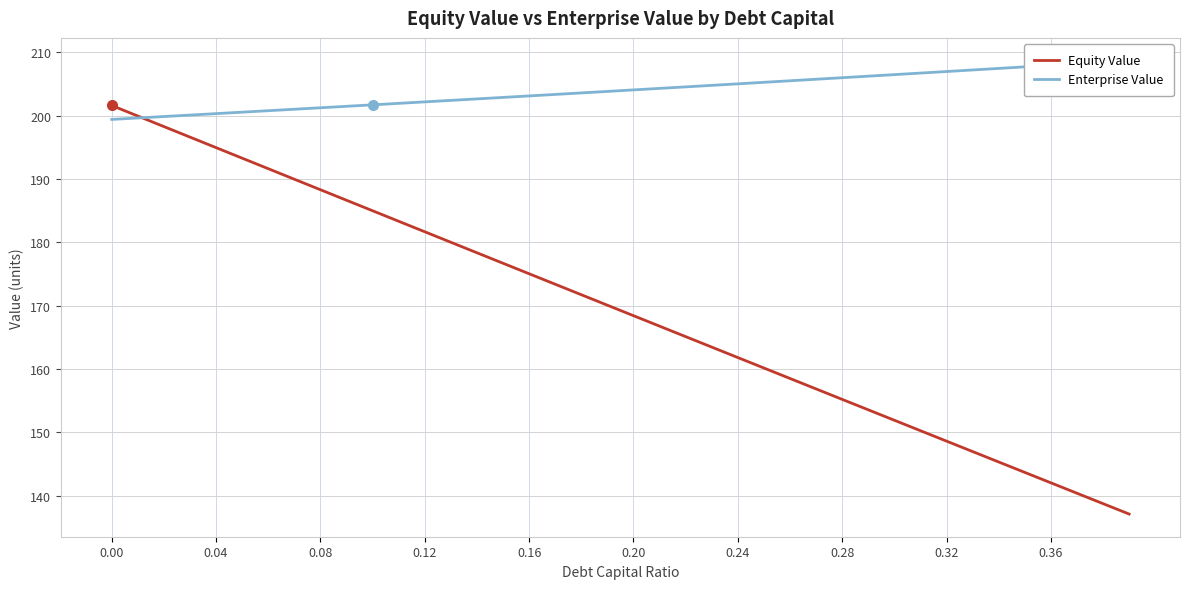

Rank the series by their average value, from highest to lowest.

Enterprise Value, Equity Value